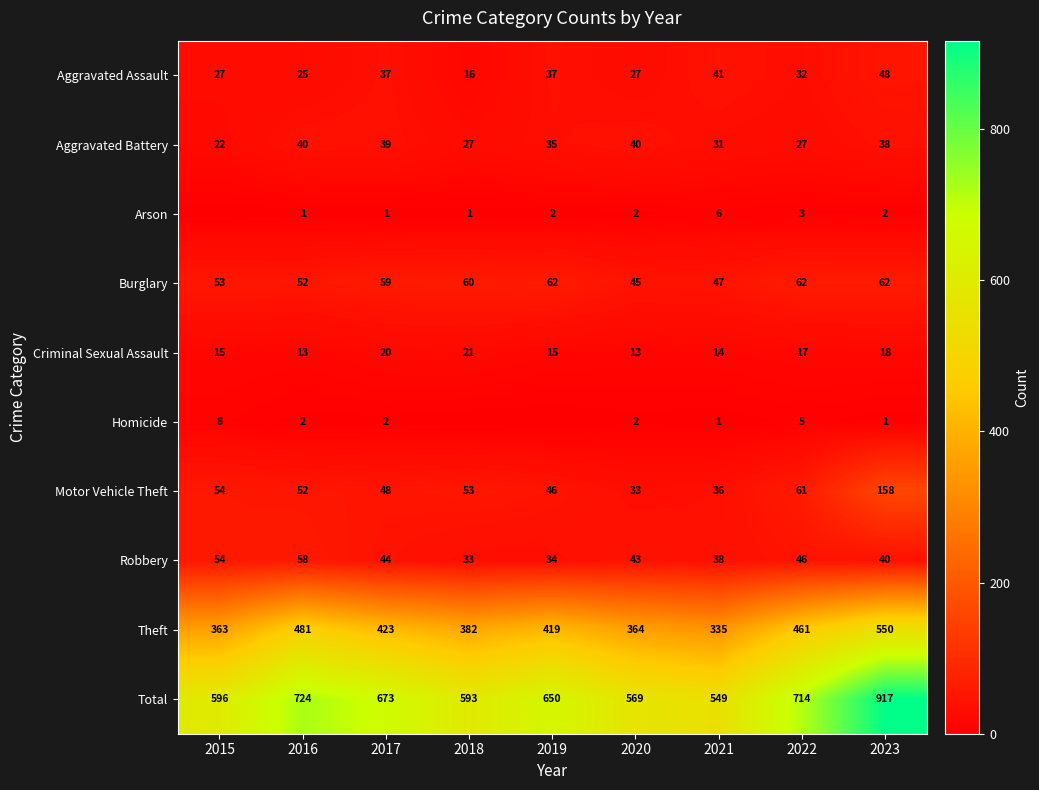

What is the difference between the Homicide values at 2022 and 2021?

4